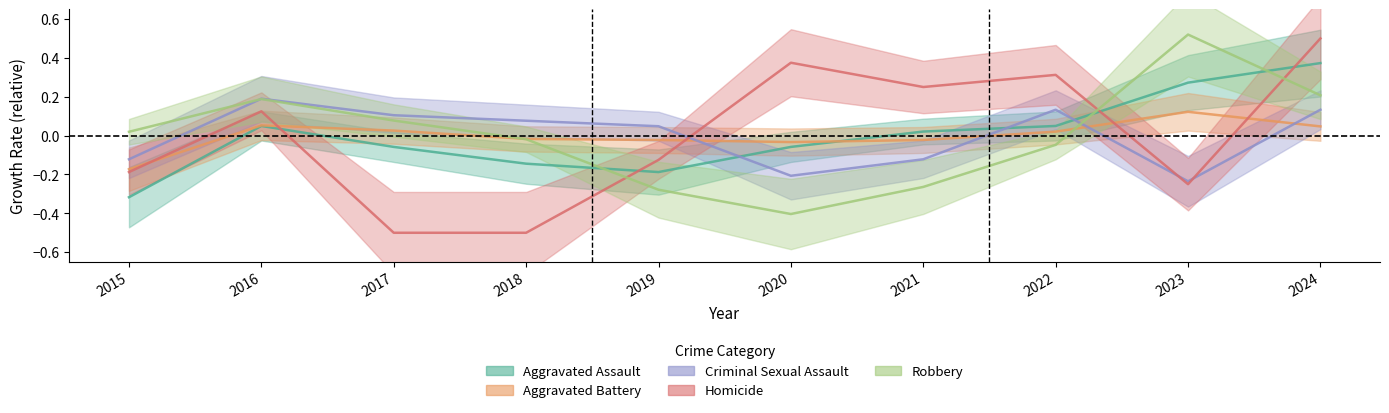

What is the approximate value of Criminal Sexual Assault at 2018?

0.1